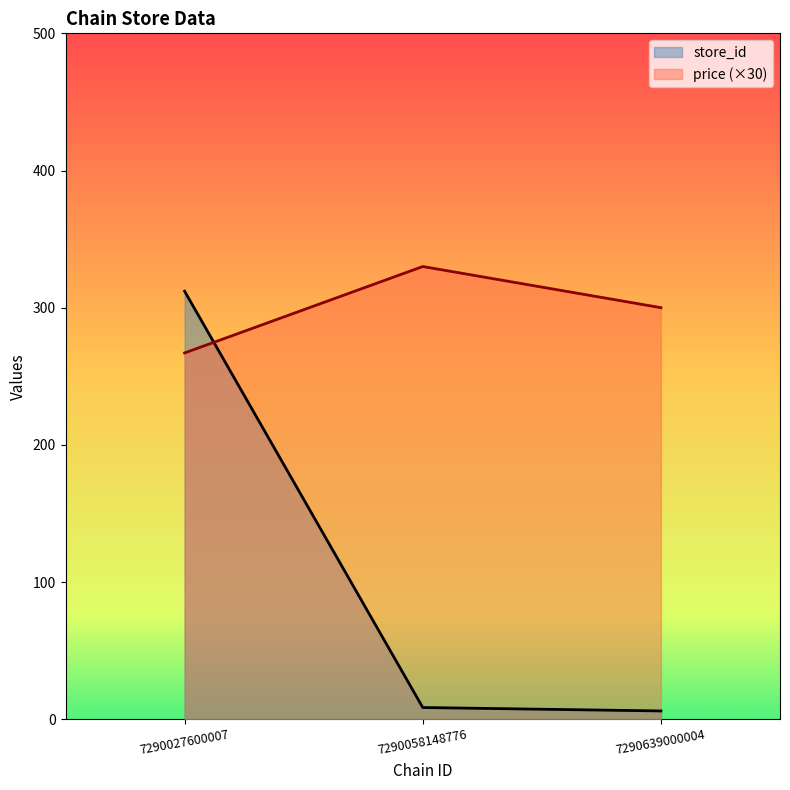

At which category does store_id reach its first local valley?

7290058148776